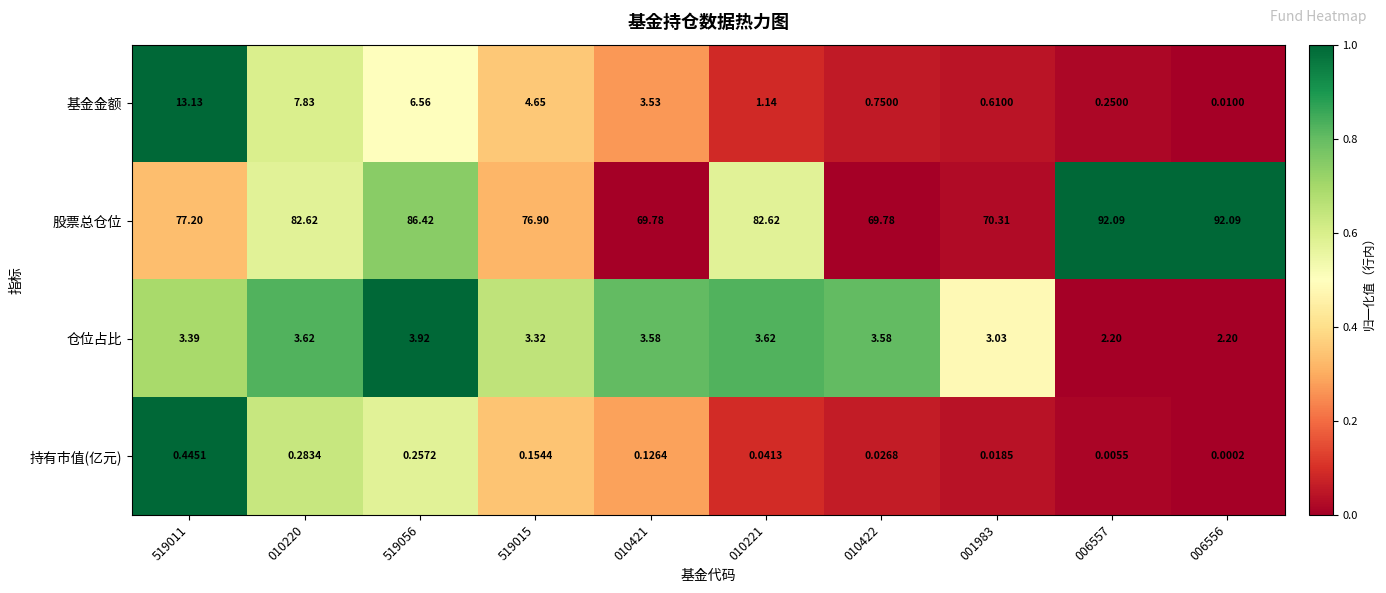

At how many categories does at least one series exceed 0?

10